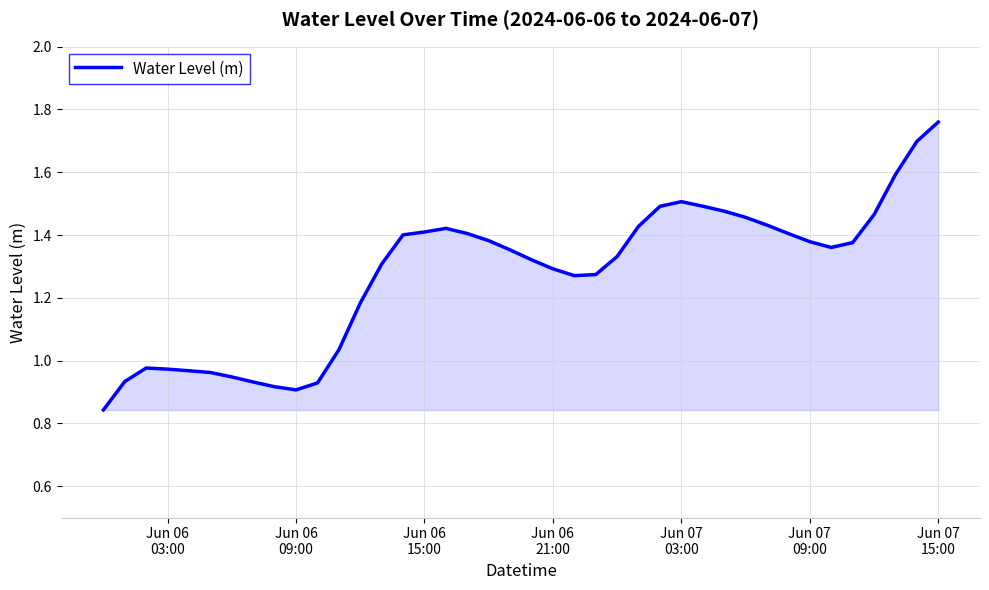

How many lines are shown in the chart?

1